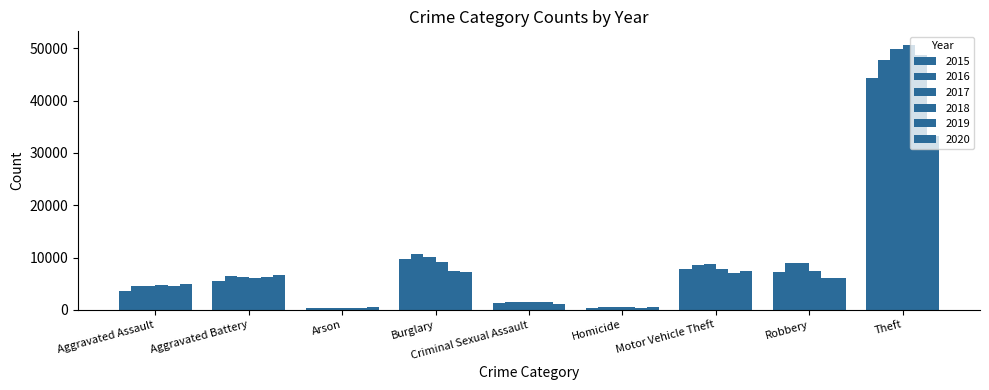

How many distinct data groups are displayed?

6